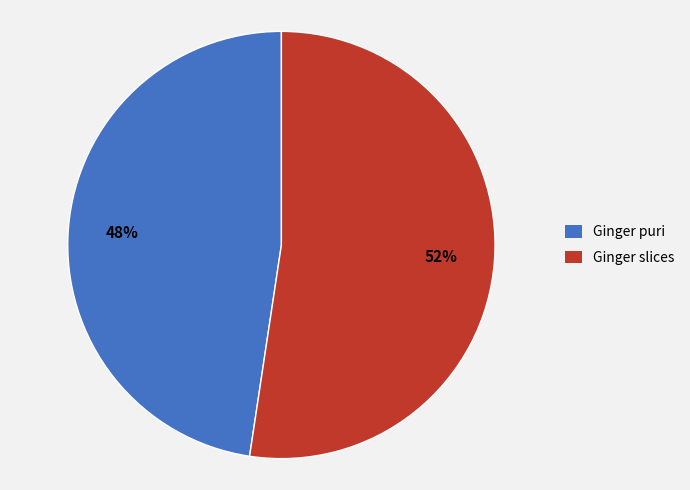

Does any single category account for the majority?

Yes